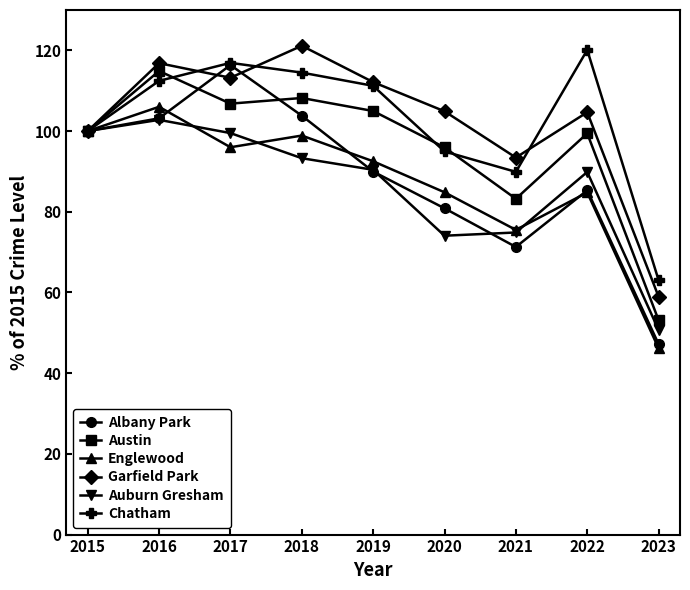

What is the approximate value of Auburn Gresham at 2019?

90.4